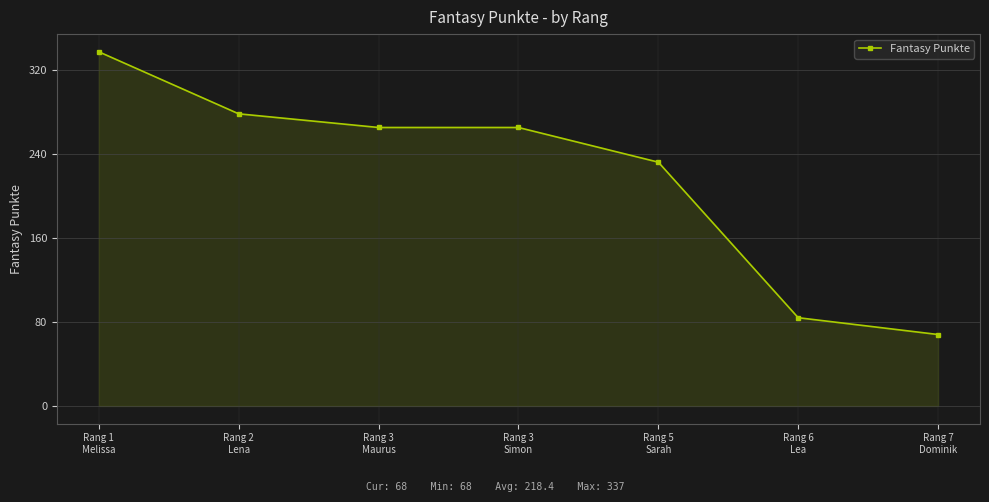

Reading right to left, extract all data points from this chart.

68	84	232	265	265	278	337